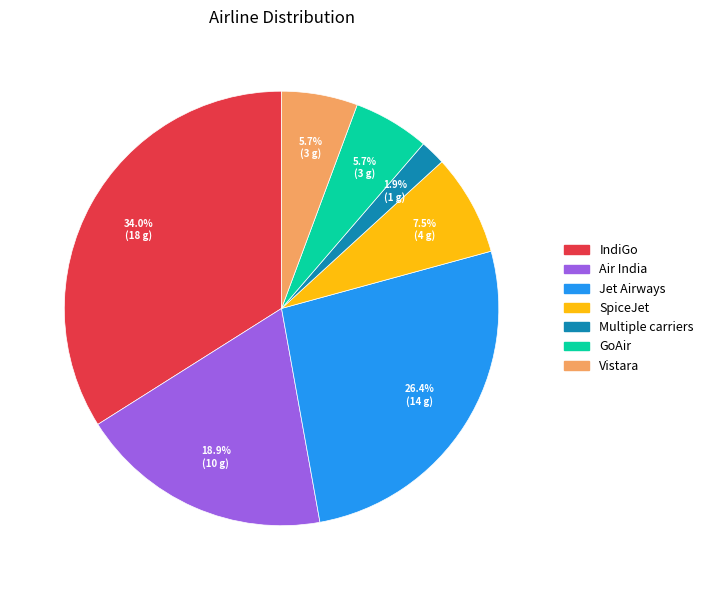

Count the number of slices in the pie.

7